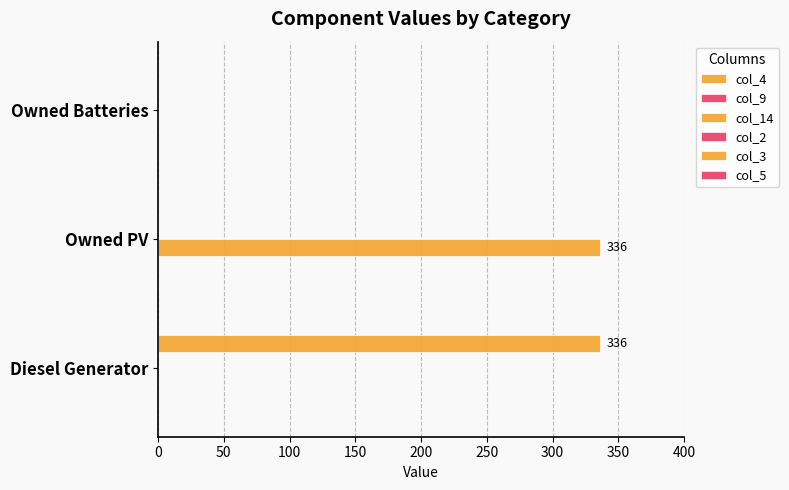

What is the value of the col_2 bar at the 3rd from the left?

0.1